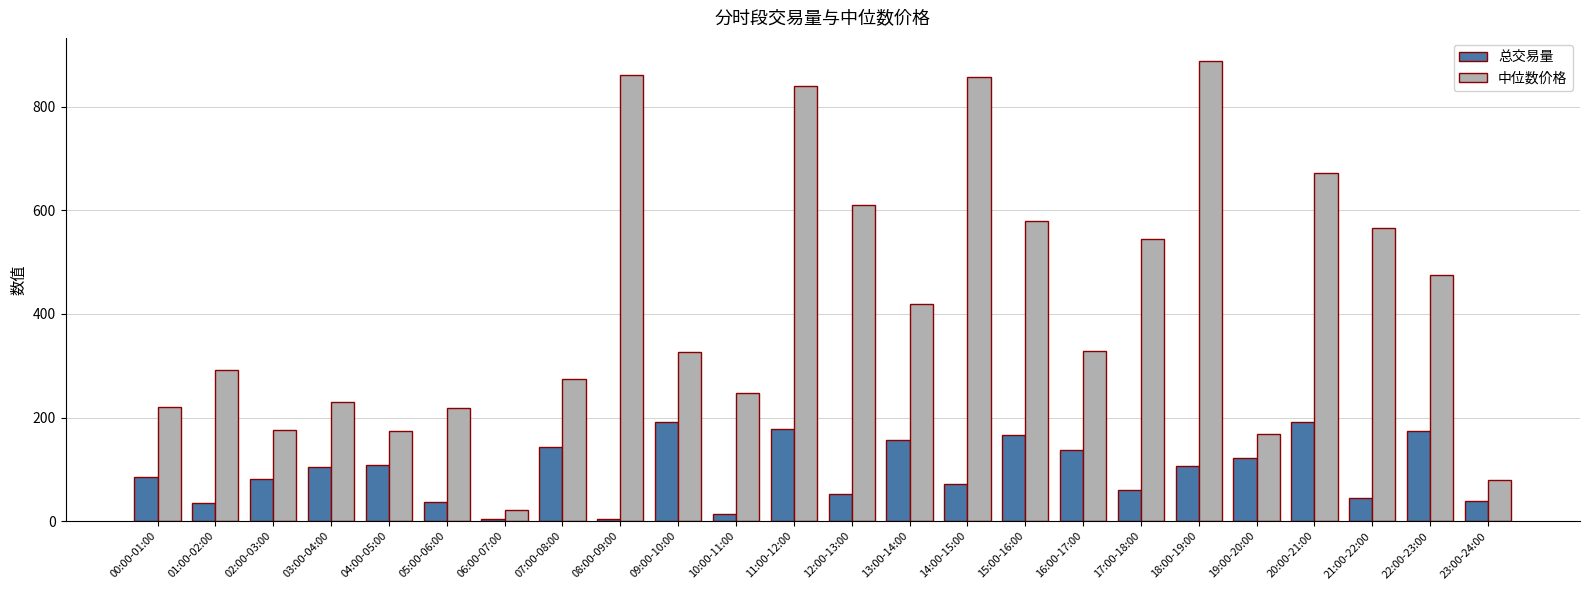

What is the label of the 9th bar from the right?

15:00-16:00